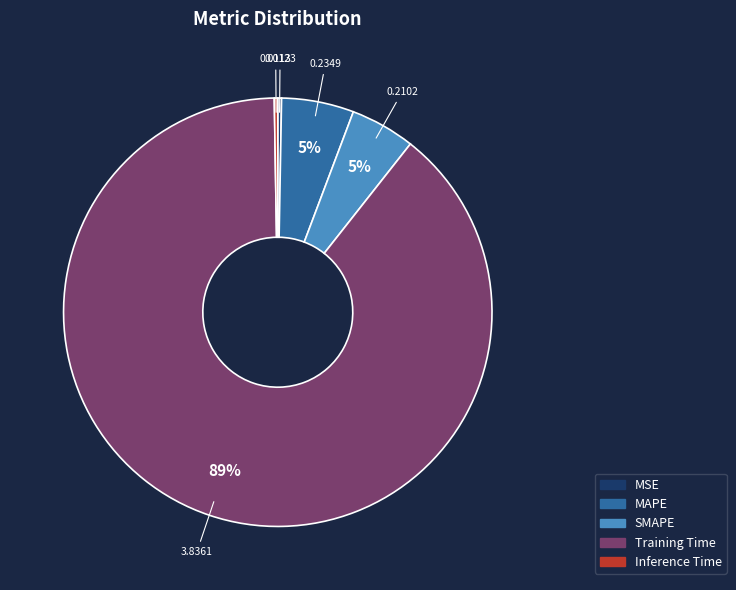

Is the sum of Training Time and MAPE greater than half?

Yes